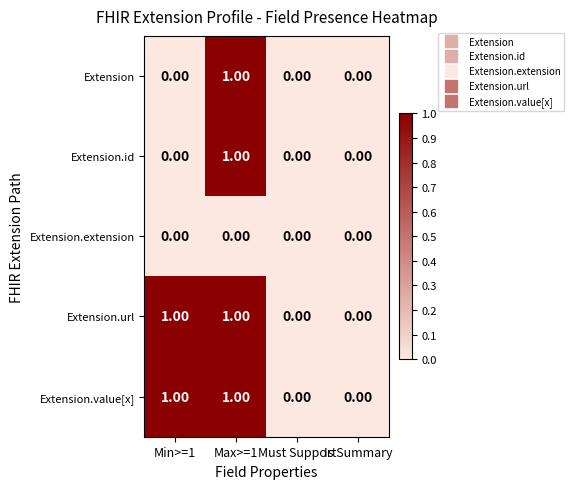

At which category is the sum across all series the highest?

Max>=1